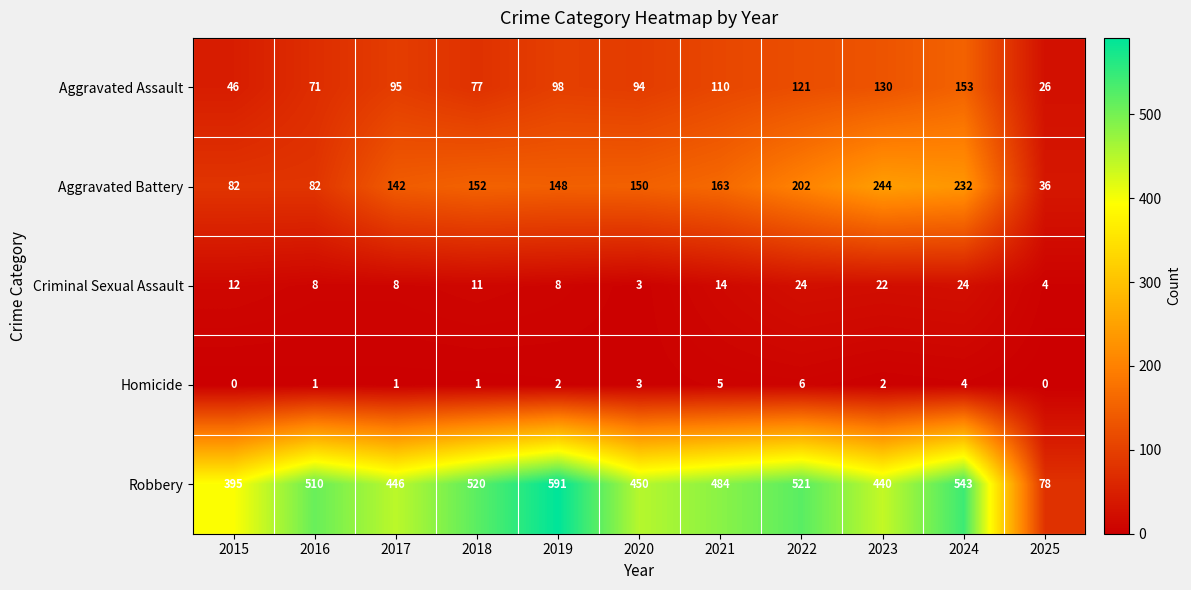

Rank the series by their maximum value, from highest to lowest.

Robbery, Aggravated Battery, Aggravated Assault, Criminal Sexual Assault, Homicide